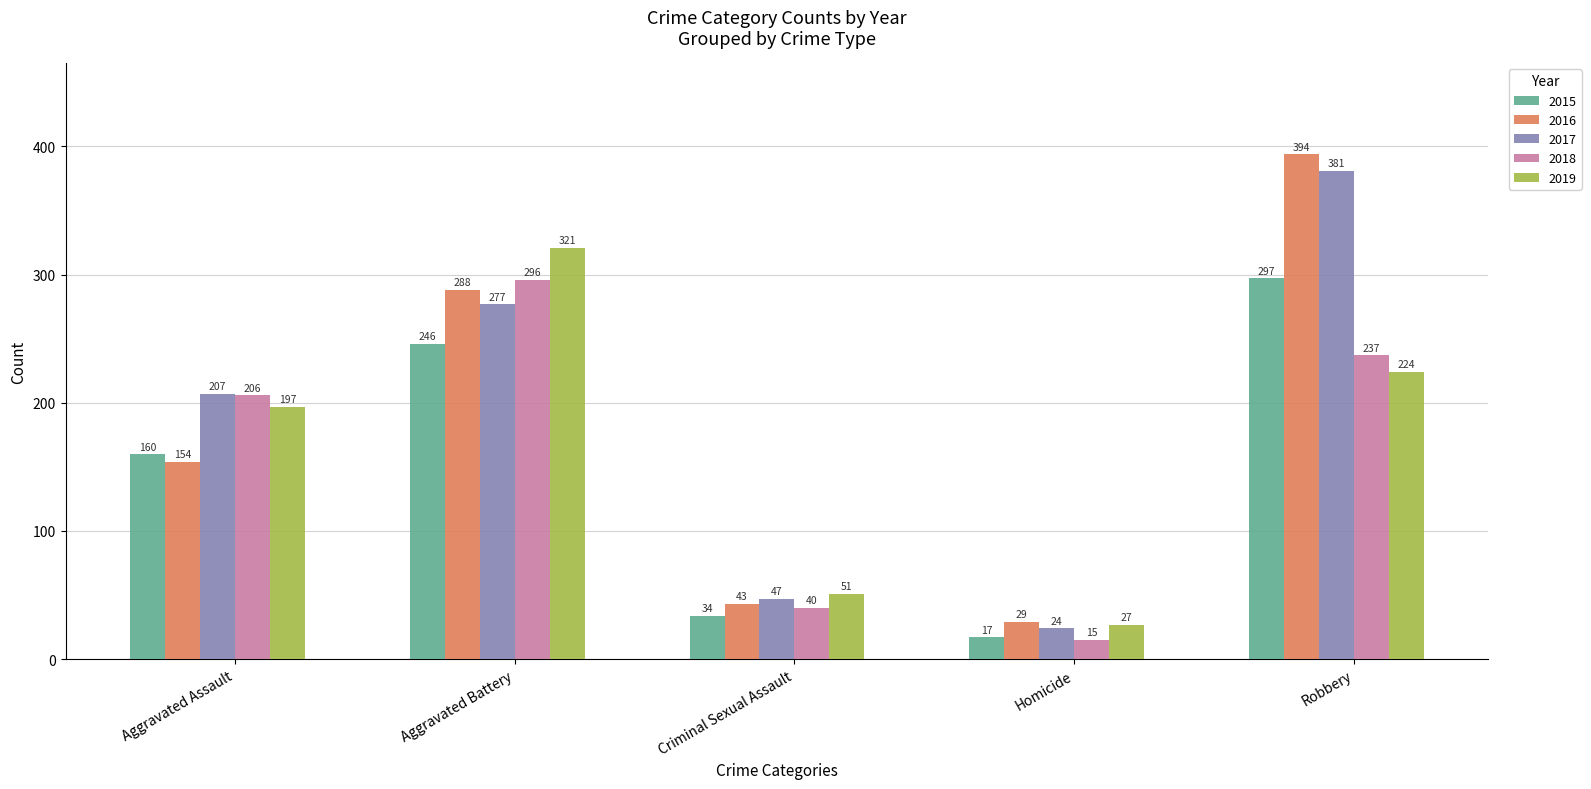

What is the label of the 2nd bar from the left?

Aggravated Battery